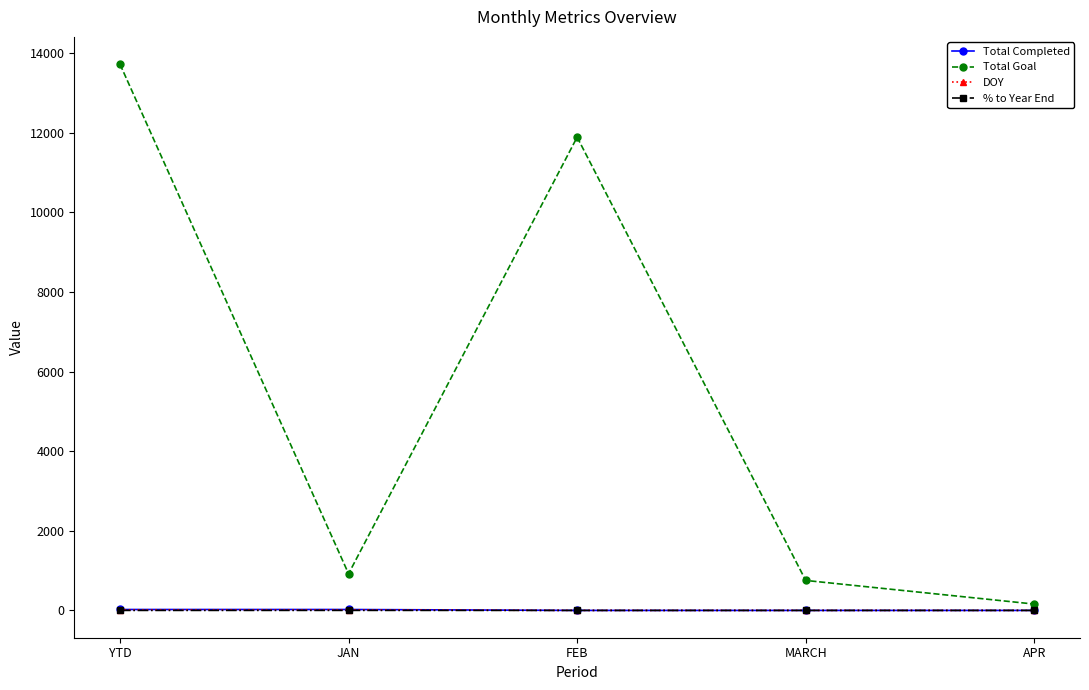

Where is the first local minimum for Total Goal?

JAN